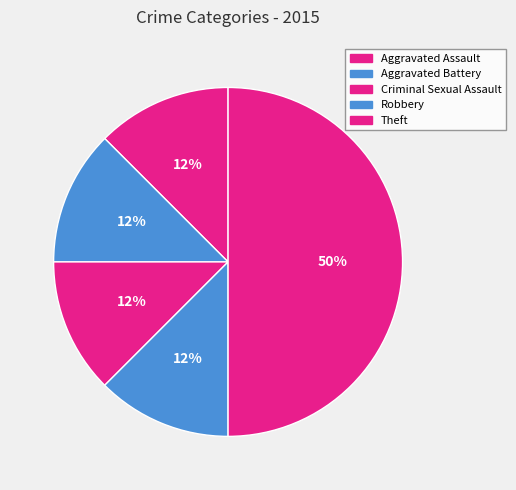

To the nearest percent, what portion does Theft represent?

50%